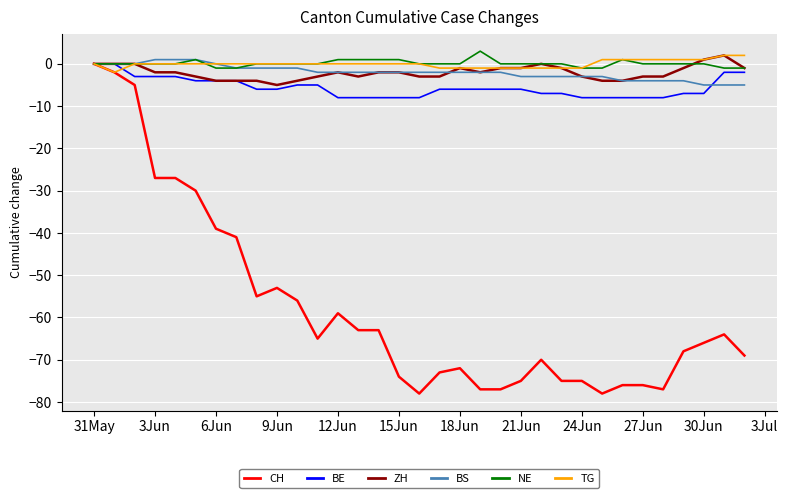

What is the highest value of the NE series?

3